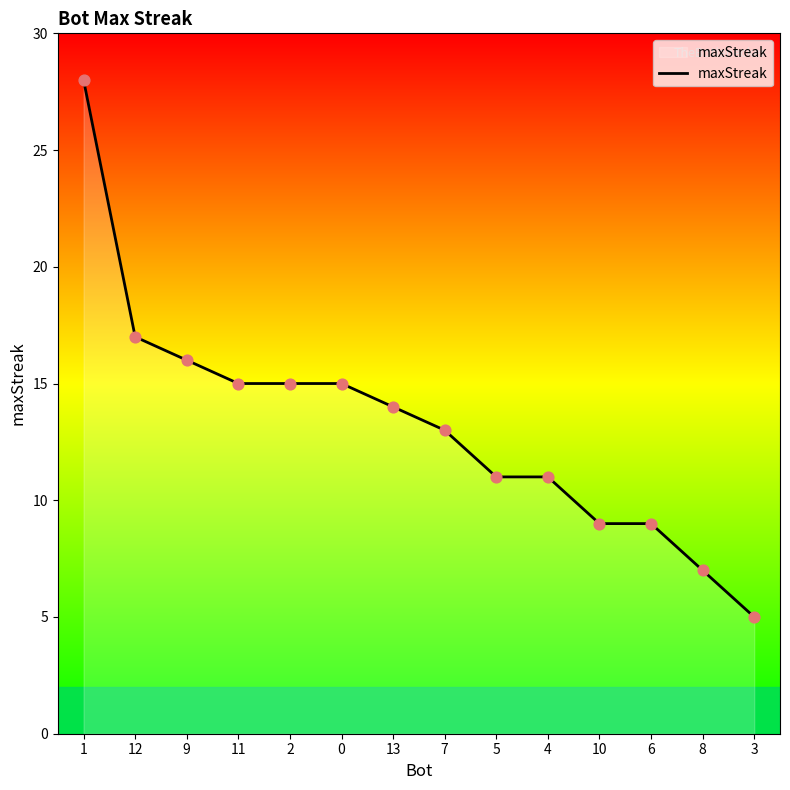

What is the change in value from 11 to 6?

-6